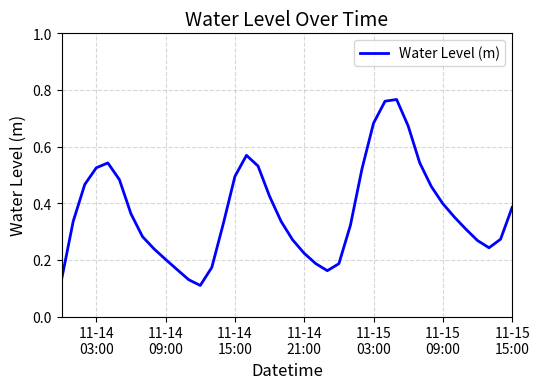

Reading left to right, list all the values displayed in this chart.

0.1	0.3	0.5	0.5	0.5	0.5	0.4	0.3	0.2	0.2	0.2	0.1	0.1	0.2	0.3	0.5	0.6	0.5	0.4	0.3	0.3	0.2	0.2	0.2	0.2	0.3	0.5	0.7	0.8	0.8	0.7	0.5	0.5	0.4	0.4	0.3	0.3	0.2	0.3	0.4